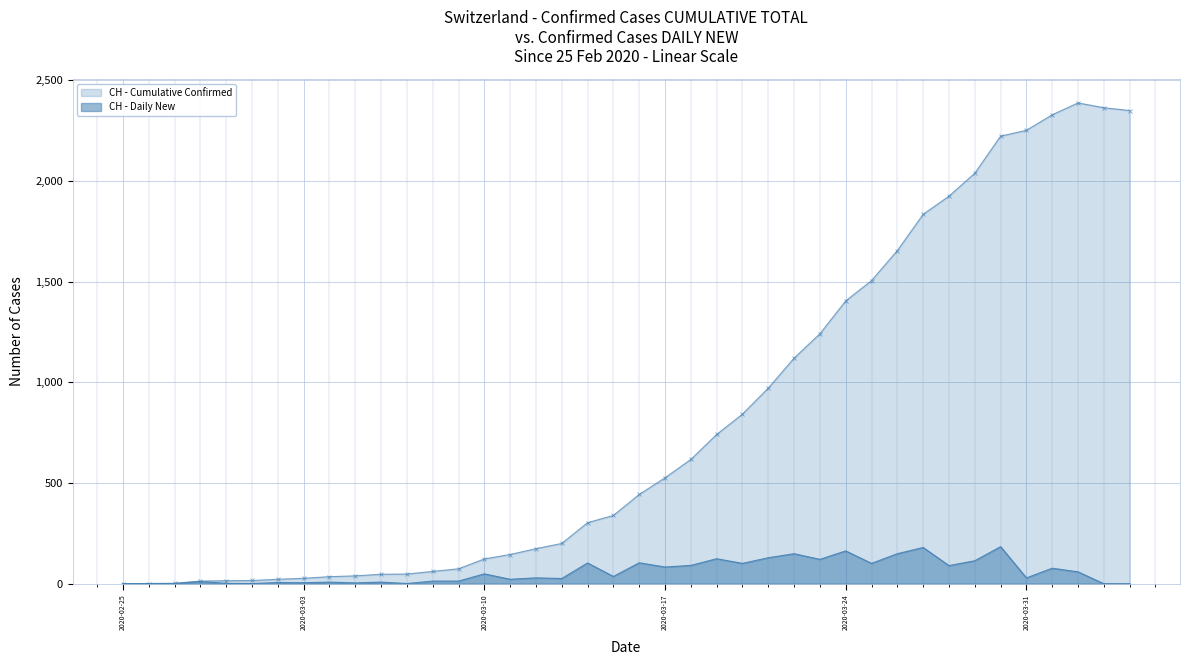

Rank the series by their average value, from highest to lowest.

CH - Cumulative Confirmed, CH - Daily New